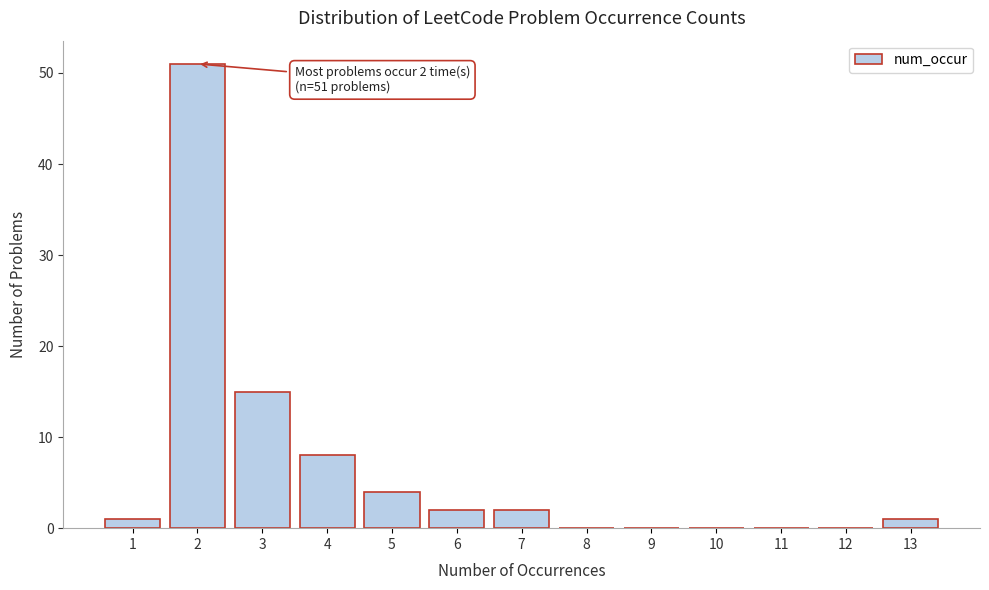

Reading left to right, list all the values displayed in this chart.

1=1	2=51	3=15	4=8	5=4	6=2	7=2	8=0	9=0	10=0	11=0	12=0	13=1